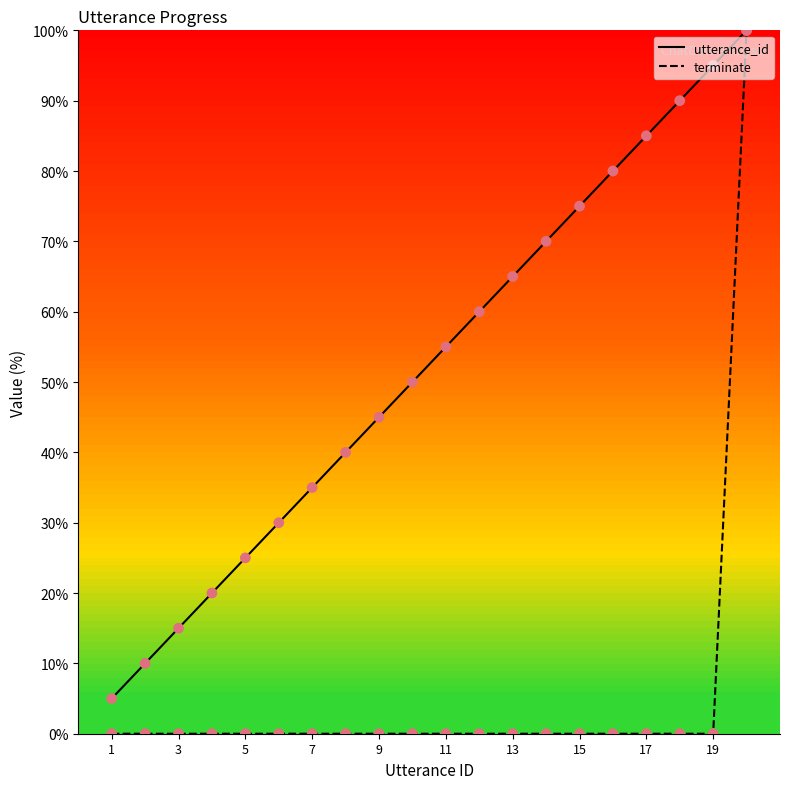

What are all the series names shown in the legend?

utterance_id, terminate